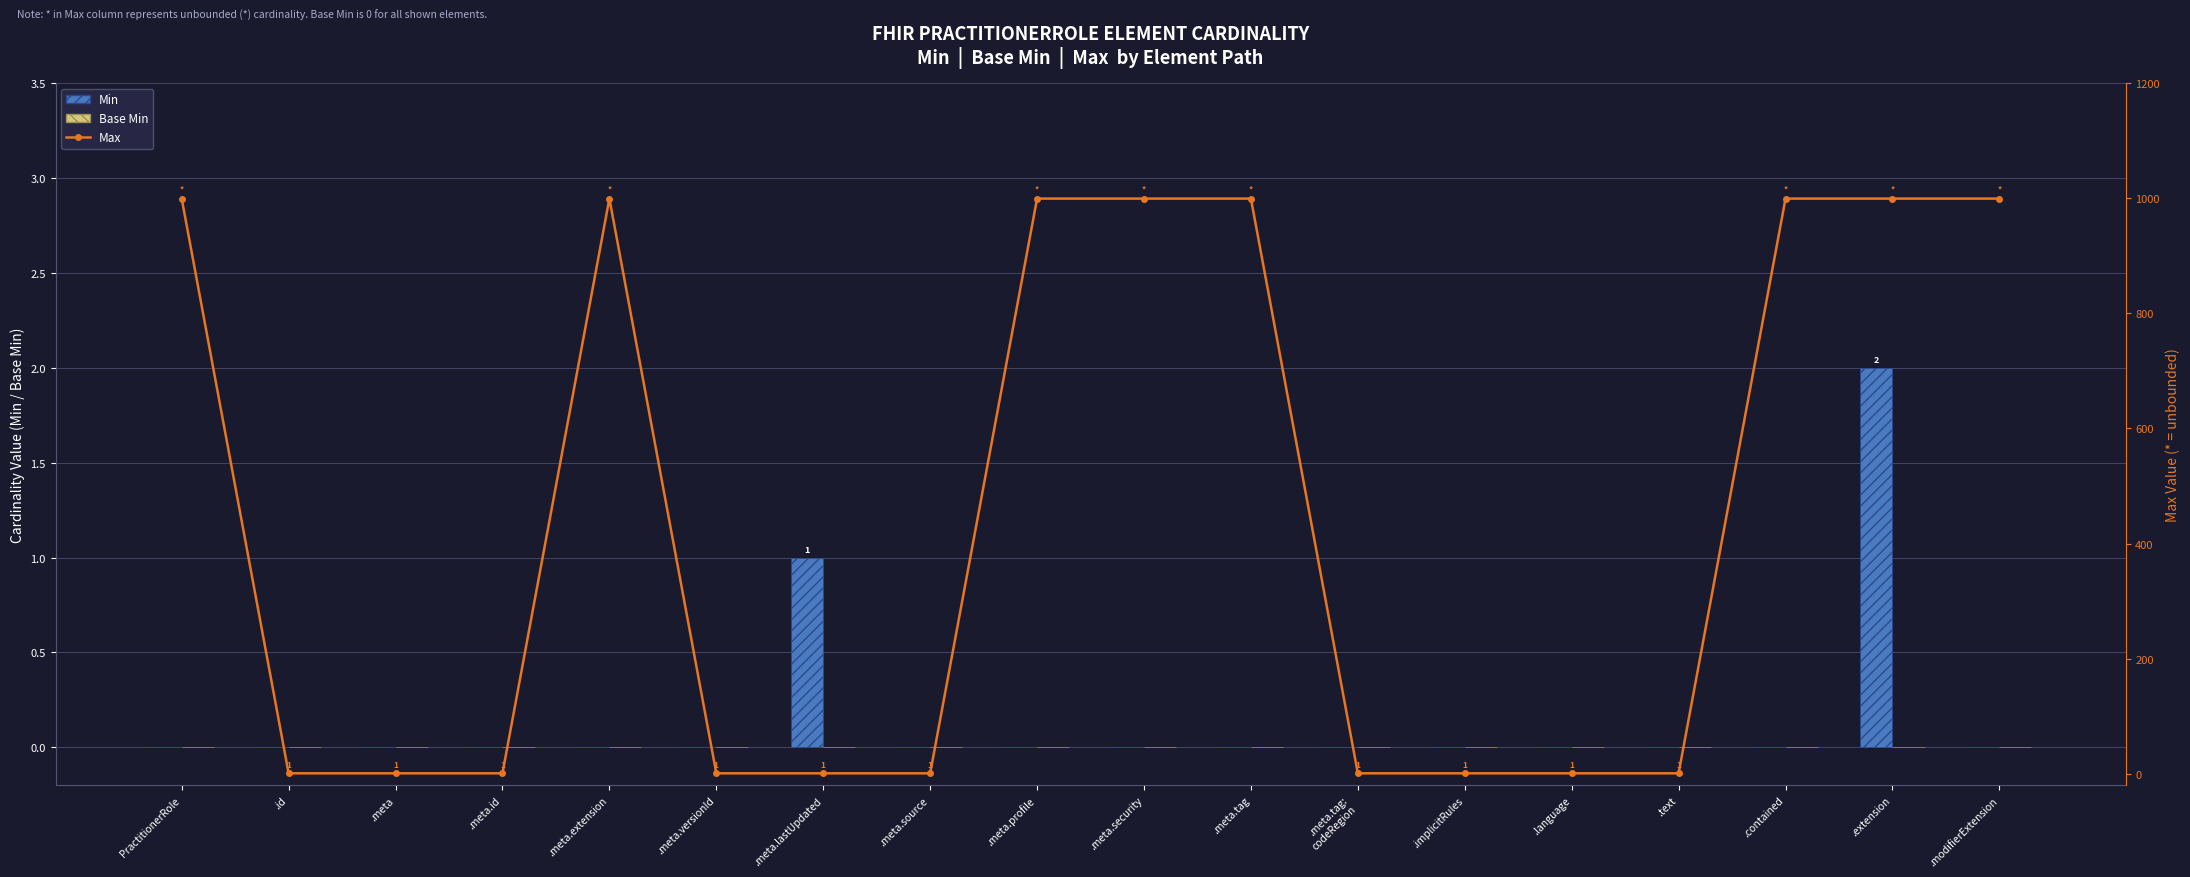

What is the label of the 15th bar from the left?

.text